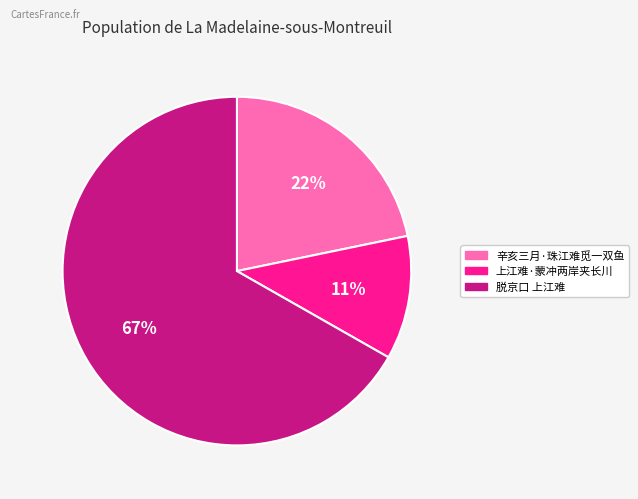

Is it true that 脱京口 上江难 is 67% of the pie?

True